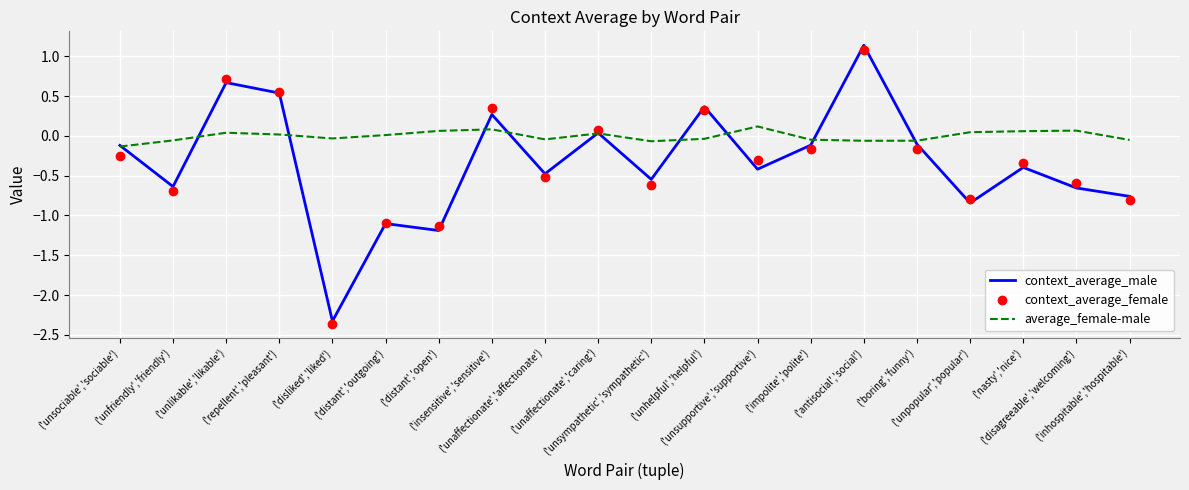

At ('unsympathetic','sympathetic'), list the series in order from largest to smallest.

average_female-male, context_average_male, context_average_female